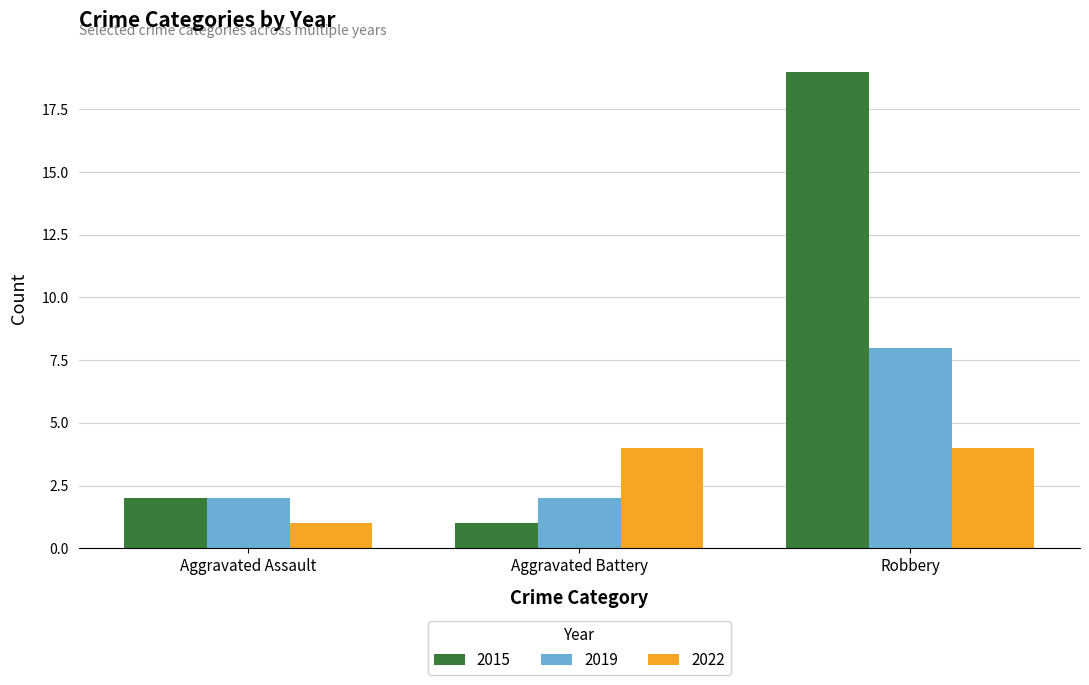

What is the approximate value of 2015 at Robbery, to the nearest 10?

20